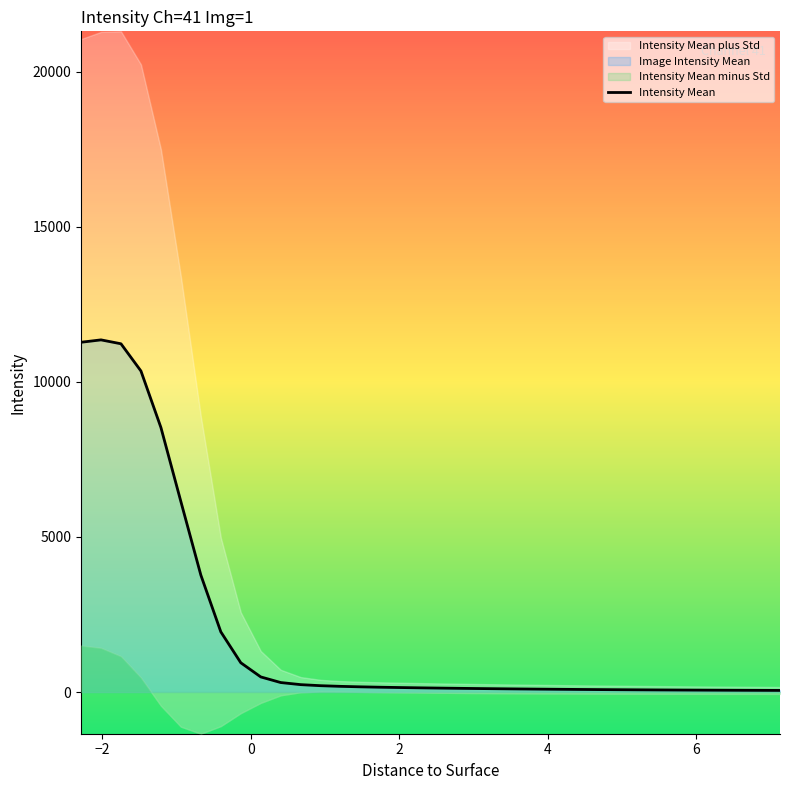

What is the maximum value for Intensity Mean?

11355.1